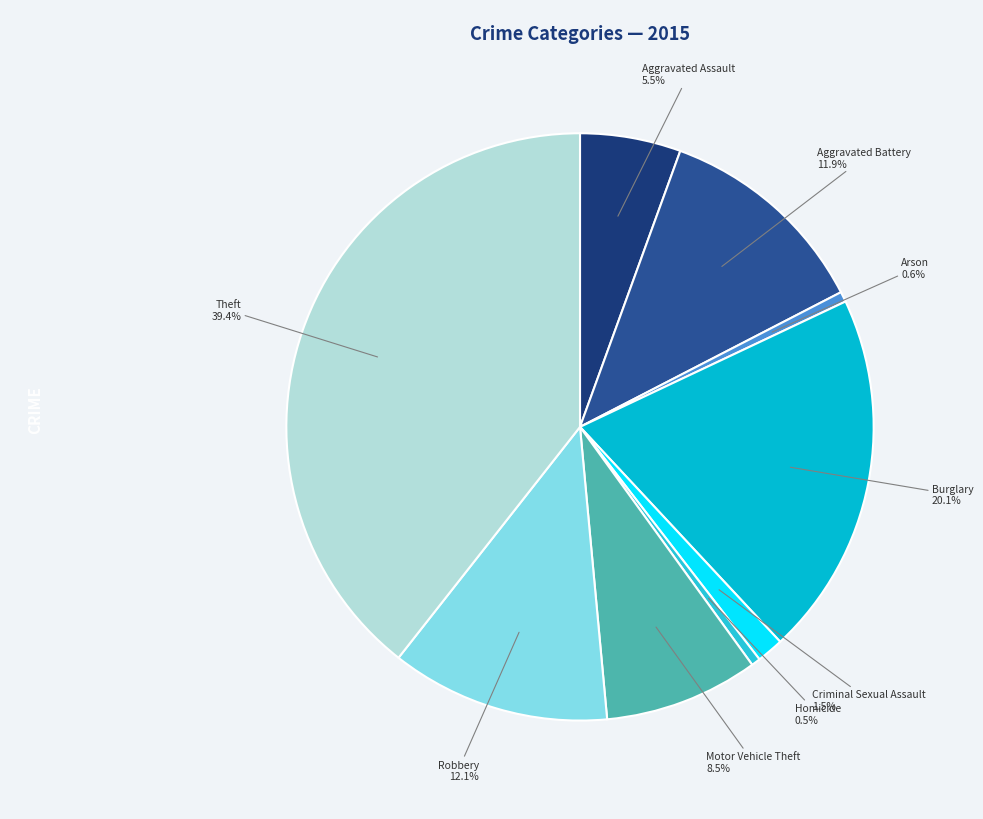

How many slices are in this pie chart?

9